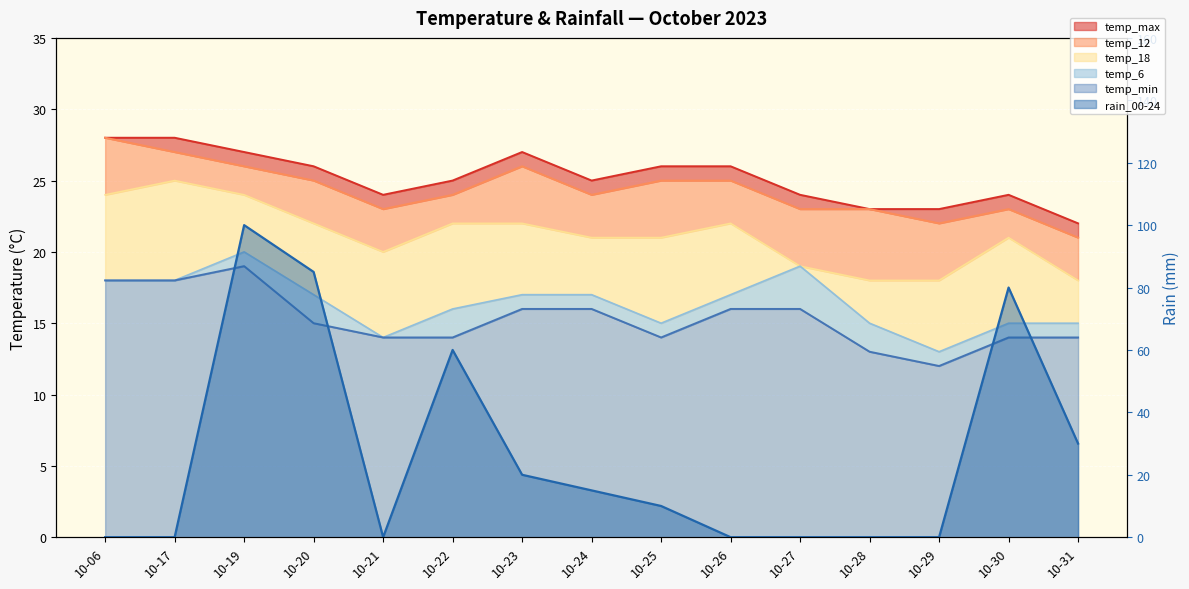

What is the sum of all rain_00-24 values?

400